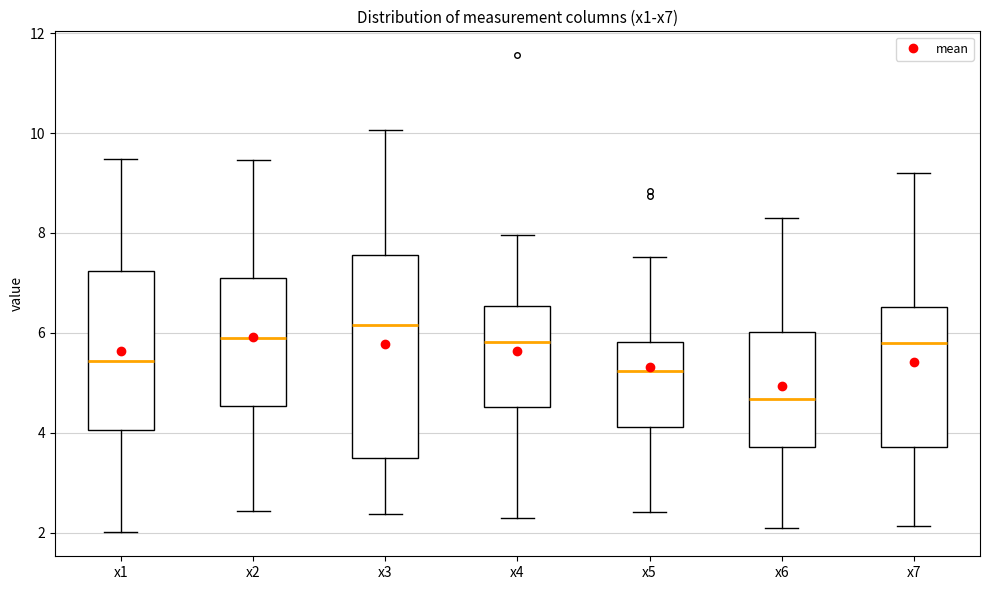

Reading left to right, read every box against the y-axis: the position of its median line, the range the box covers, and the ends of its whiskers. The values are not printed on the chart, so give them approximately, as read against the axis.

x1: median 5.4, box 4.0 to 7.2, whiskers 2.0 to 9.4
x2: median 5.8, box 4.6 to 7.0, whiskers 2.4 to 9.4
x3: median 6.2, box 3.6 to 7.6, whiskers 2.4 to 10.0
x4: median 5.8, box 4.6 to 6.6, whiskers 2.2 to 8.0
x5: median 5.2, box 4.2 to 5.8, whiskers 2.4 to 7.6
x6: median 4.6, box 3.8 to 6.0, whiskers 2.0 to 8.2
x7: median 5.8, box 3.8 to 6.6, whiskers 2.2 to 9.2